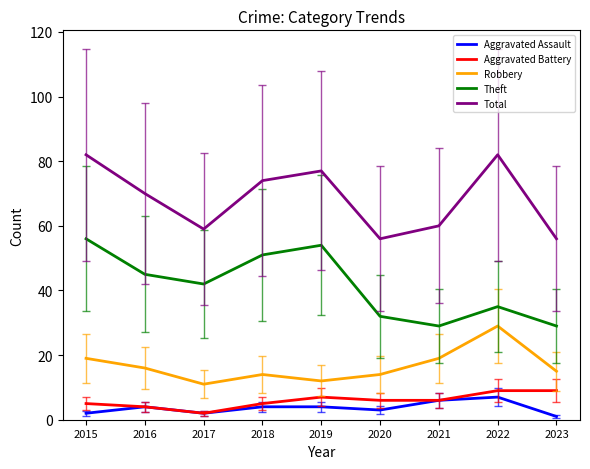

Reading left to right, transcribe all the data shown in this chart.

Aggravated Assault: 2	4	2	4	4	3	6	7	1
Aggravated Battery: 5	4	2	5	7	6	6	9	9
Robbery: 19	16	11	14	12	14	19	29	15
Theft: 56	45	42	51	54	32	29	35	29
Total: 82	70	59	74	77	56	60	82	56